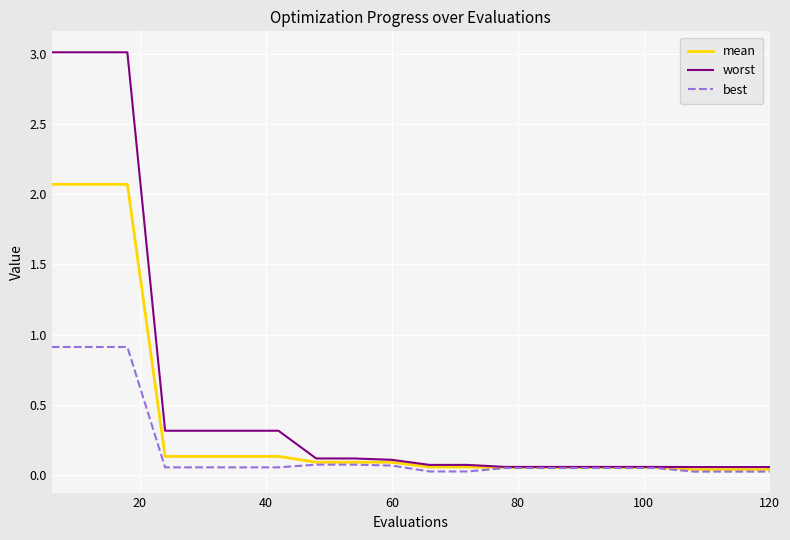

Which series has the largest total across all categories?

worst